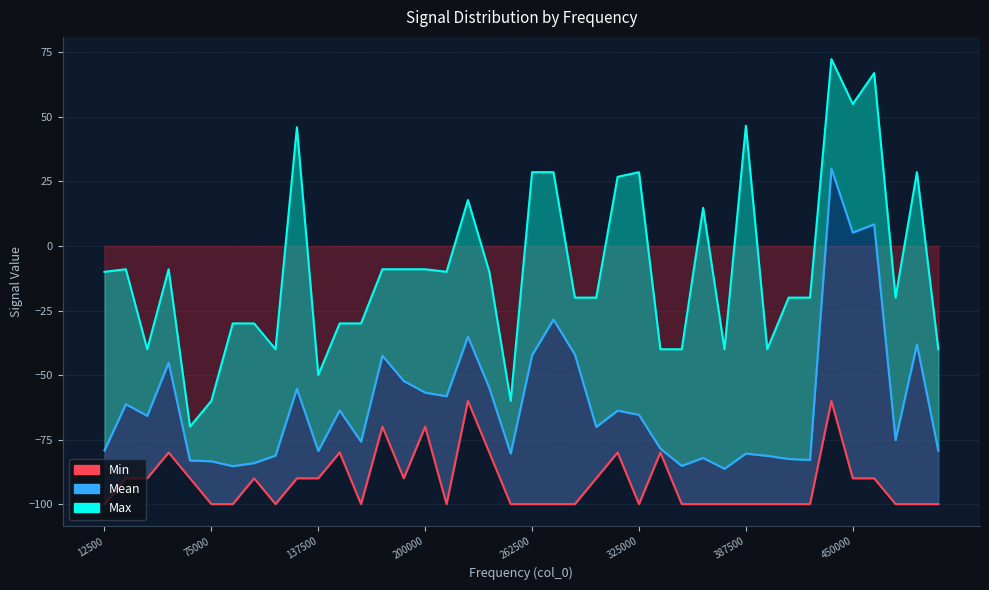

At which category is the sum across all series the highest?

437500